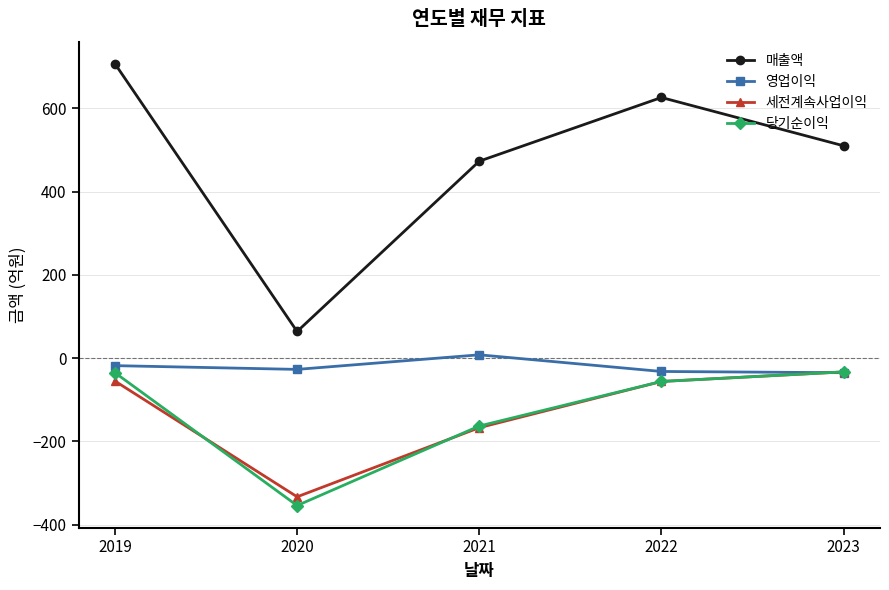

What is the total value across all series at 2022?

482